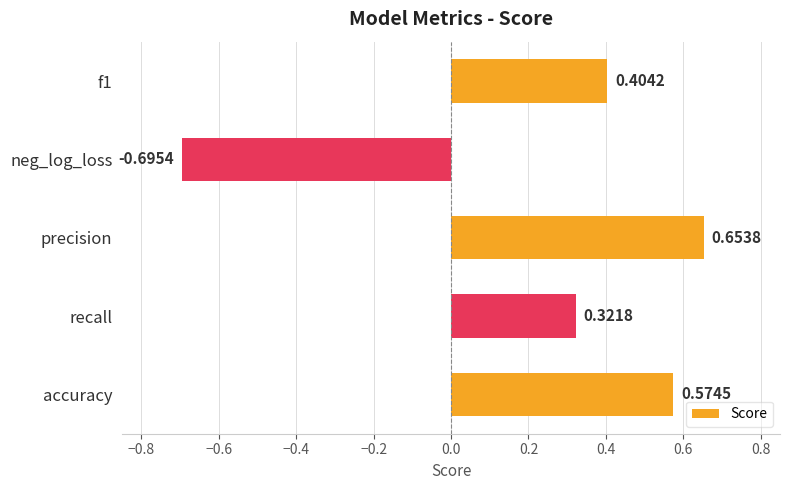

What is the sum of the values at precision and accuracy?

1.2